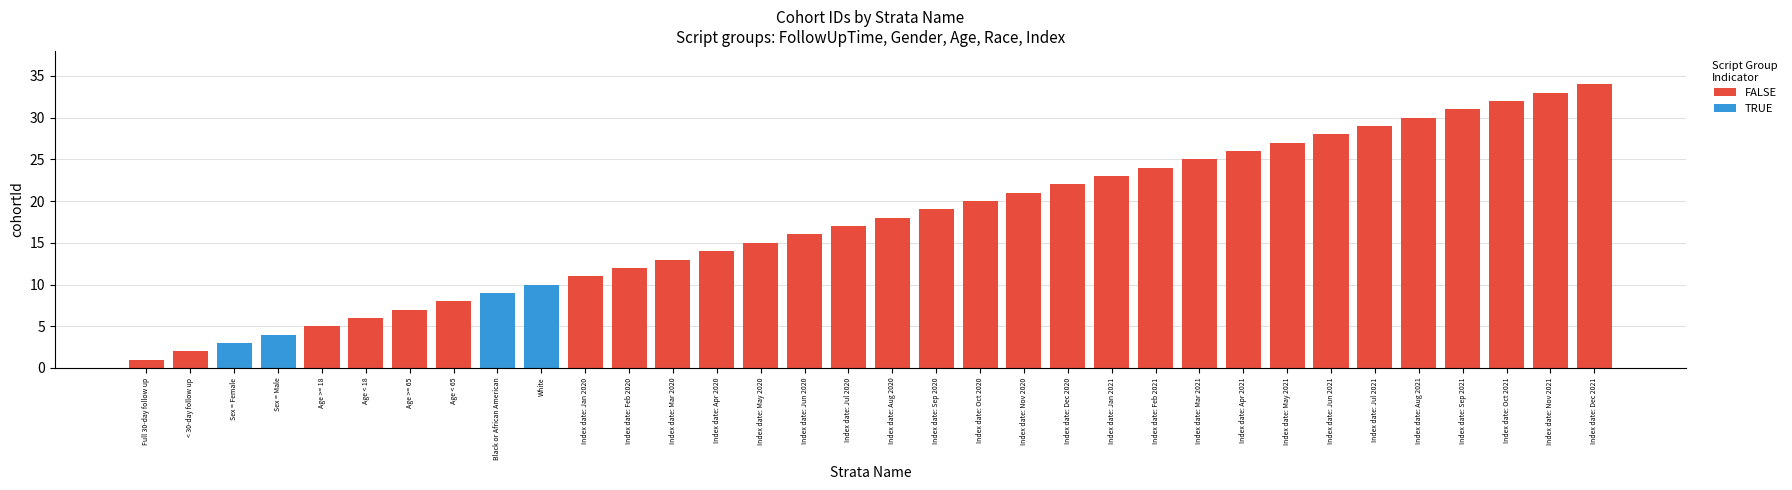

What is the difference between the second highest and minimum values?

32